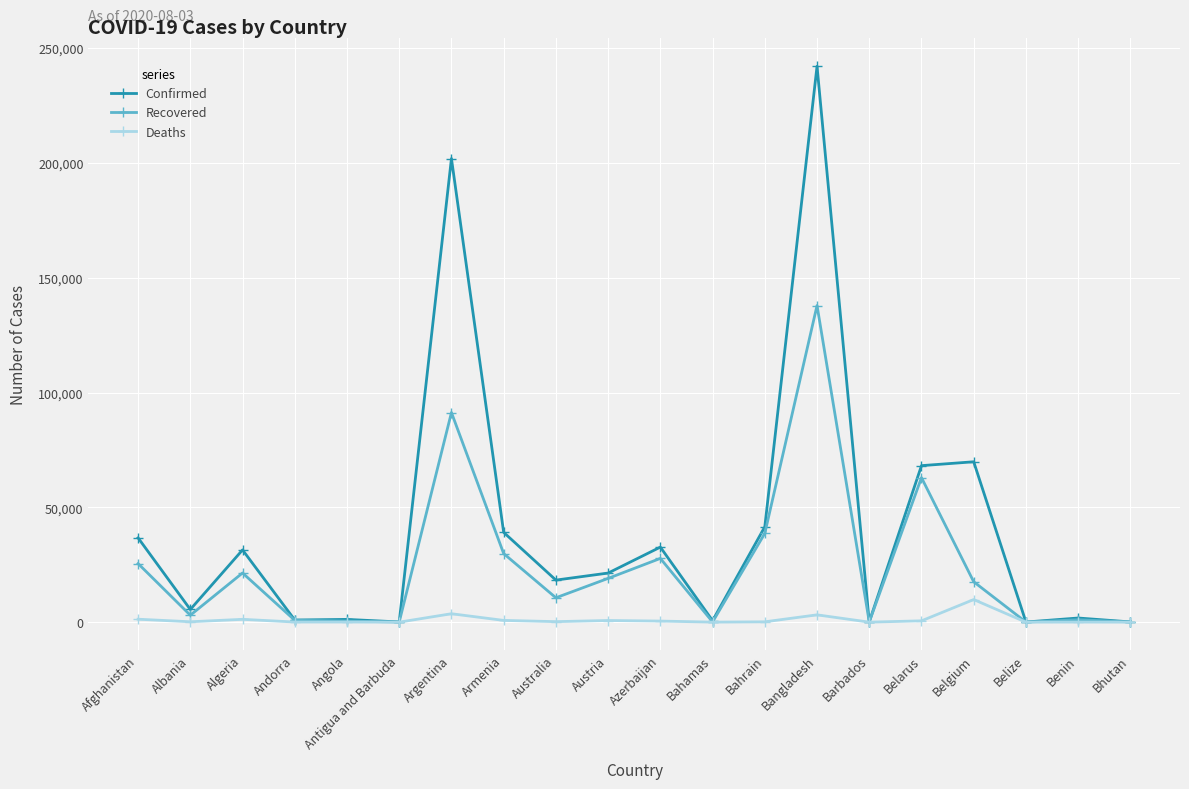

Where is the first local maximum for Recovered?

Algeria